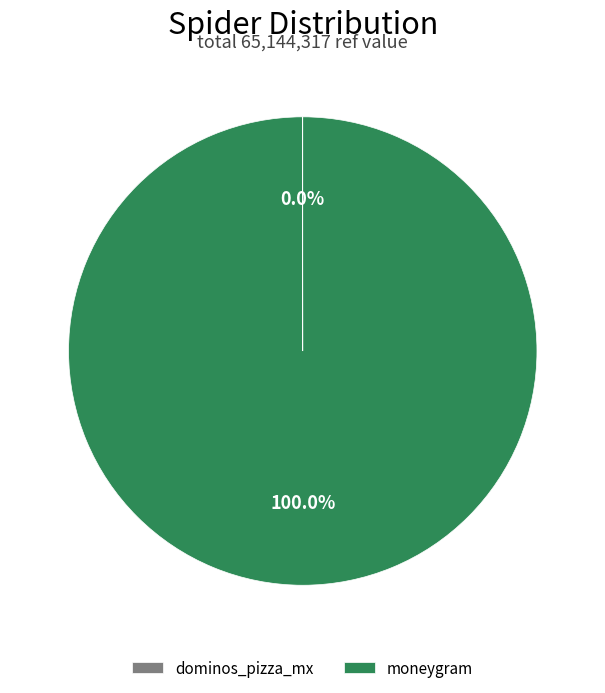

What is the majority slice?

moneygram